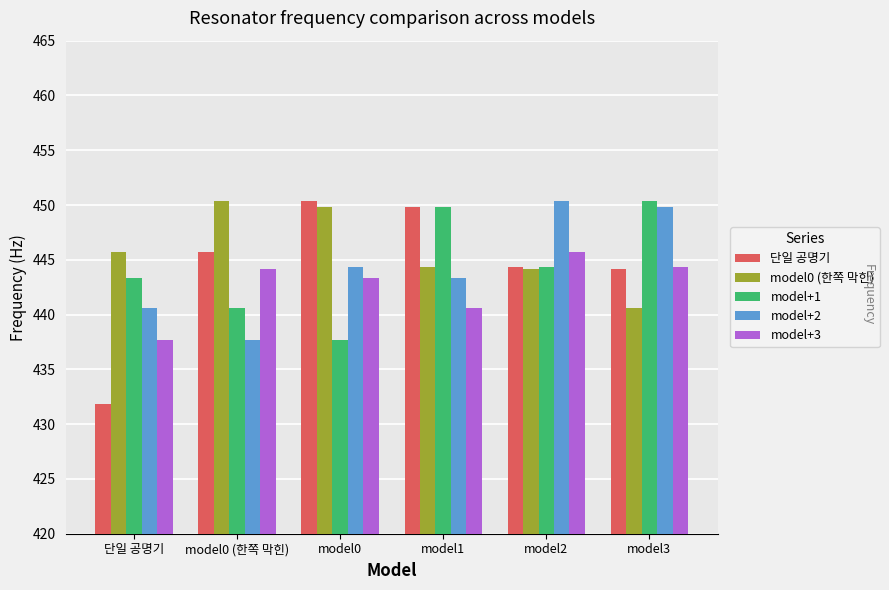

What is the maximum value for model0 (한쪽 막힌)?

450.3